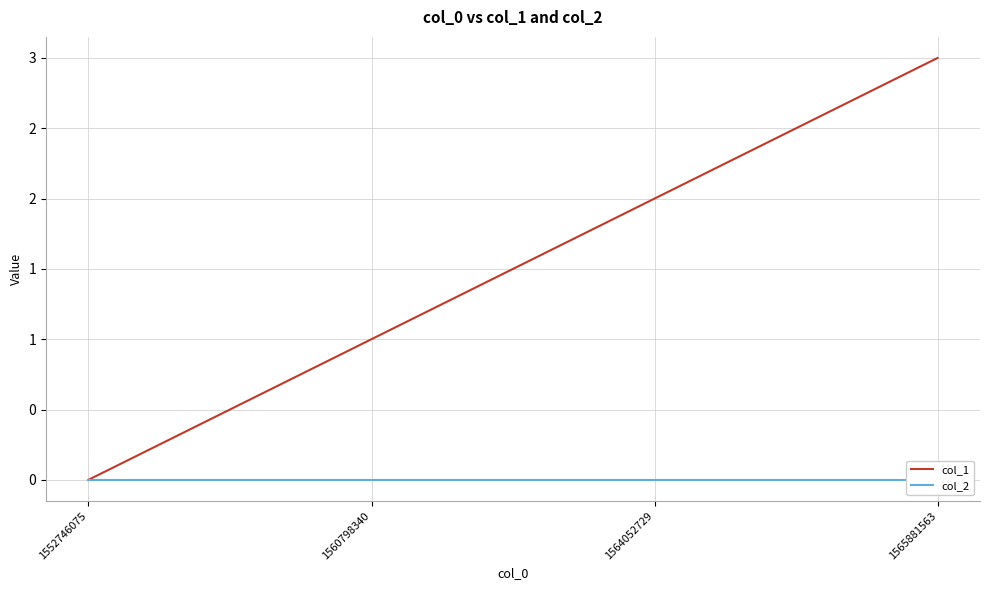

Which series has the widest spread of values?

col_1